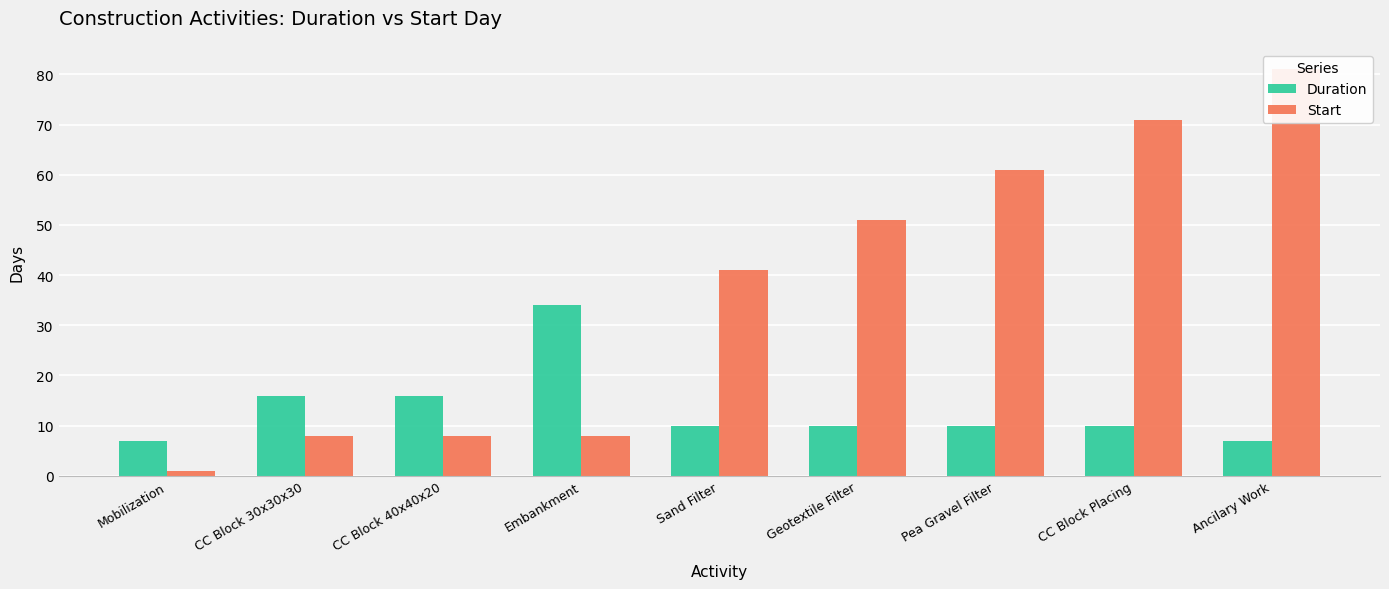

At CC Block 40x40x20, list the series in order from largest to smallest.

Duration, Start